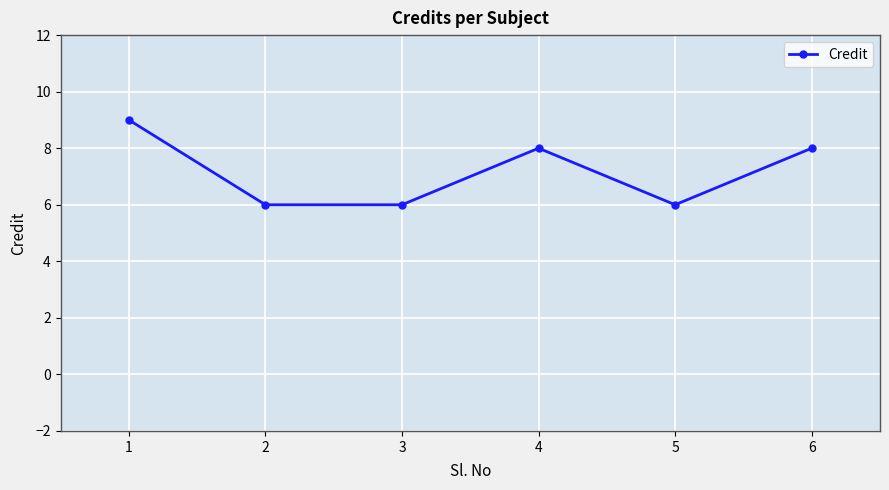

What is the average value?

7